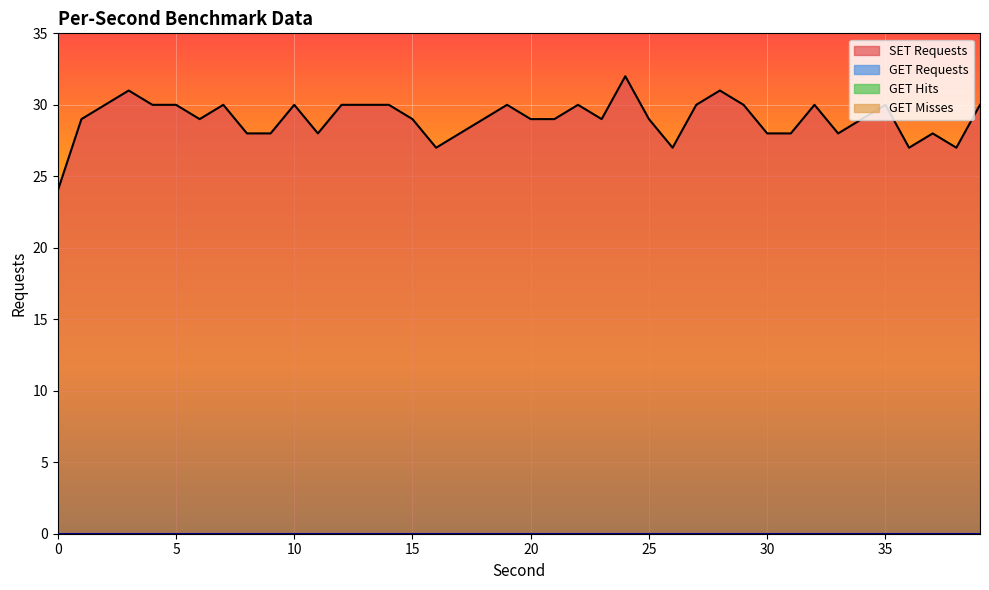

Between 29 and 25, which is larger?

29